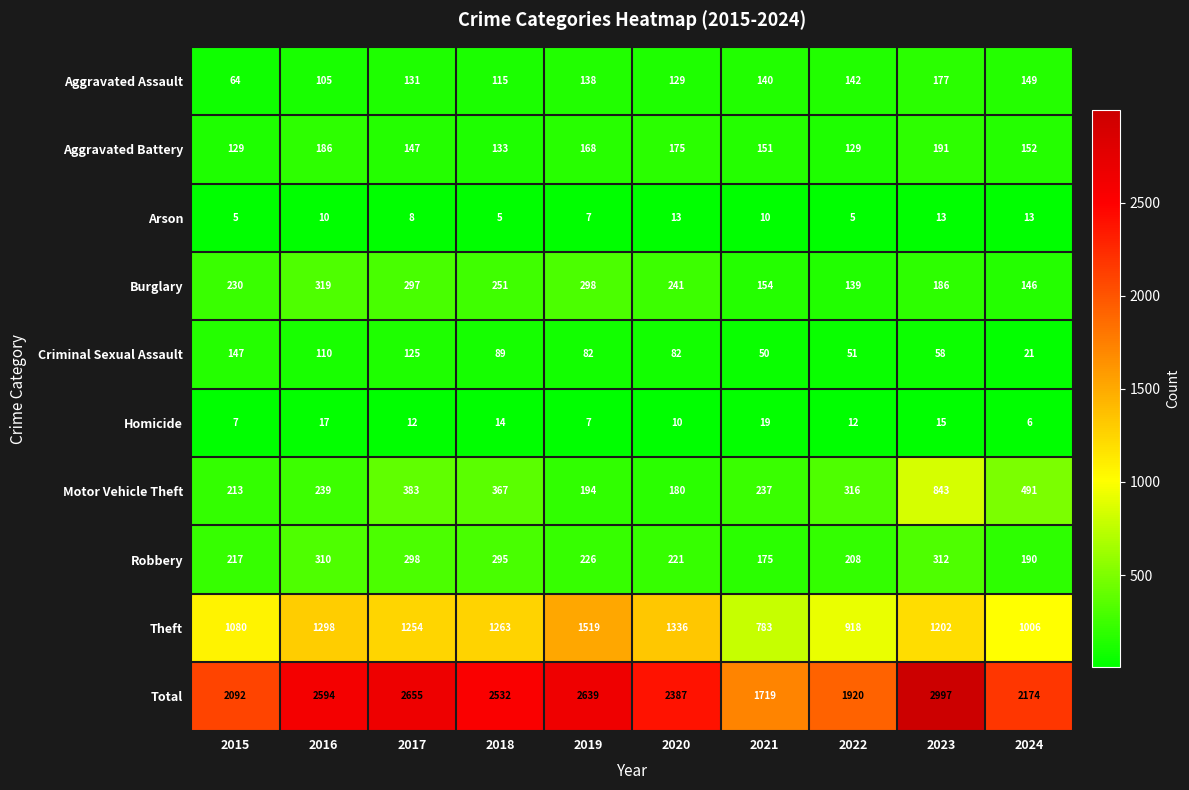

Count the number of data series in this chart.

10